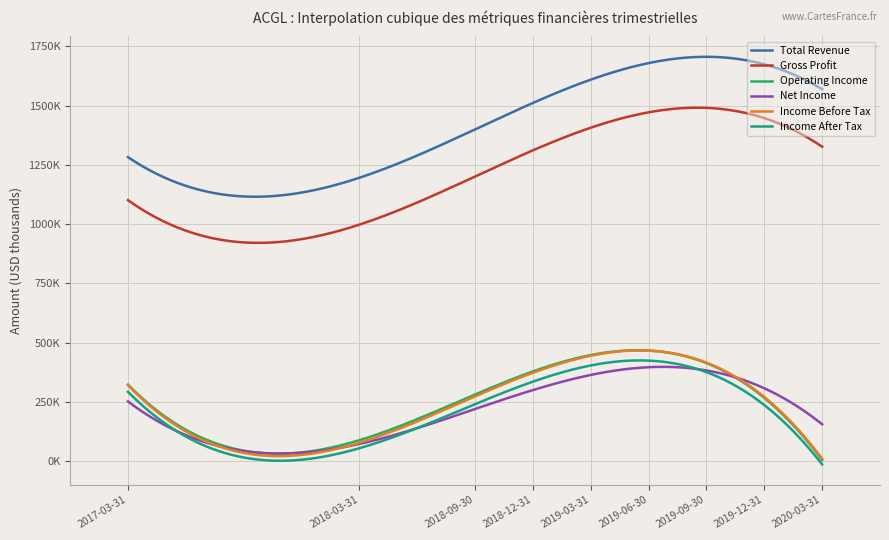

What are all the series names shown in the legend?

Total Revenue, Gross Profit, Operating Income, Net Income, Income Before Tax, Income After Tax